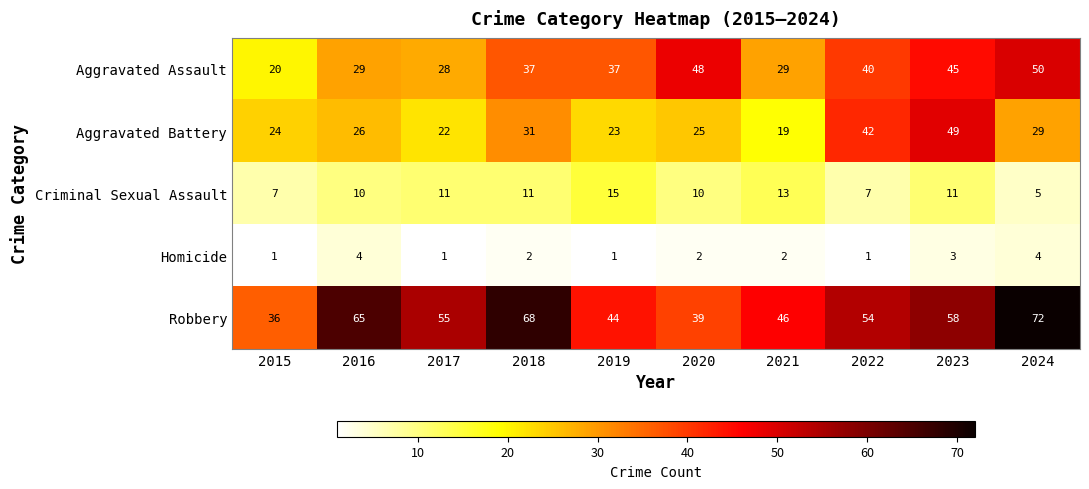

What is the sum of the Criminal Sexual Assault values at 2018 and 2023?

22